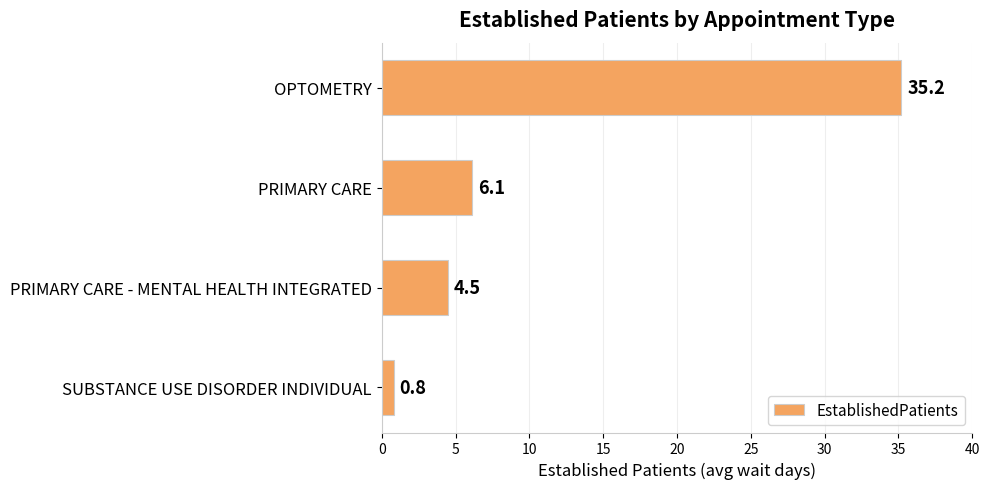

Reading top to bottom, what are all the values shown in this chart?

OPTOMETRY=35.2	PRIMARY CARE=6.1	PRIMARY CARE - MENTAL HEALTH INTEGRATED=4.5	SUBSTANCE USE DISORDER INDIVIDUAL=0.8